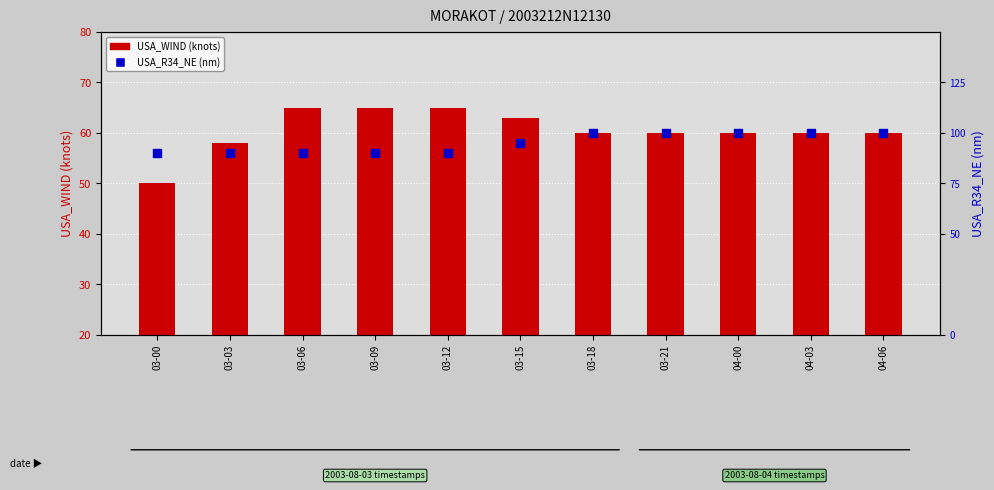

Which series has the largest total across all categories?

USA_R34_NE (nm)